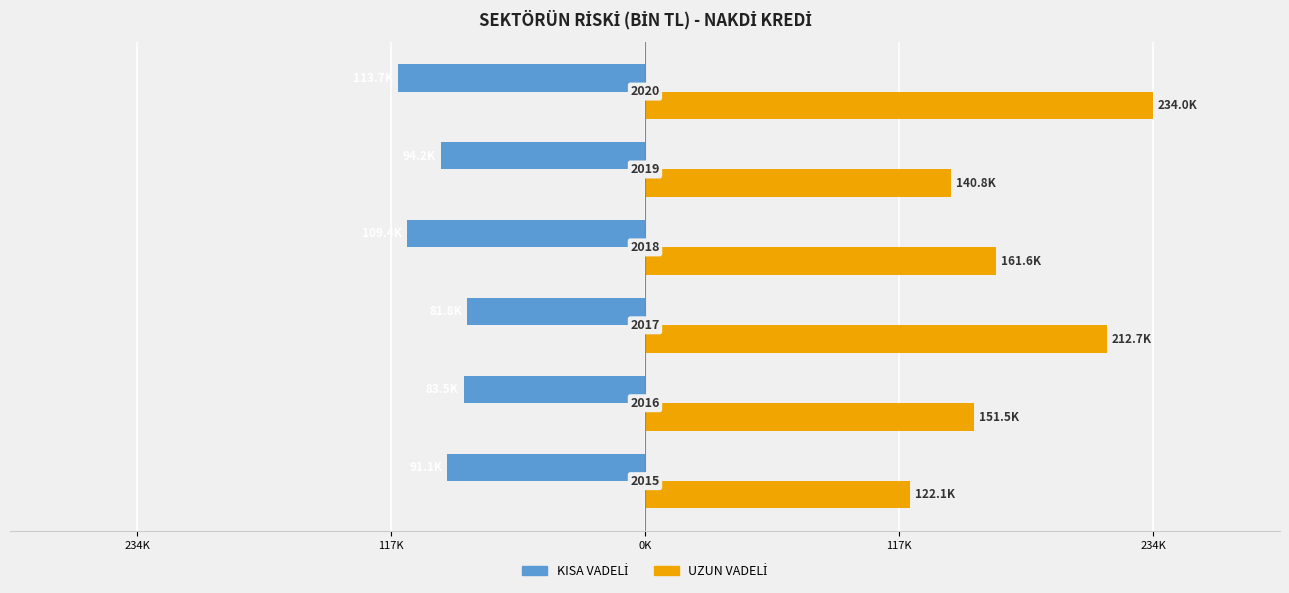

Does the chart contain stacked bars?

No